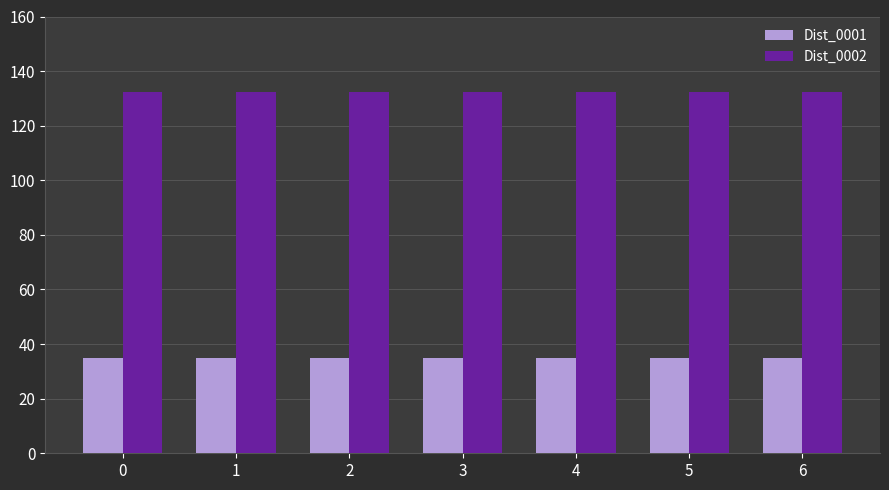

Reading left to right, extract all data points from this chart.

Dist_0001: 0=35.0	1=35.0	2=35.0	3=35.0	4=35.0	5=35.0	6=35.0
Dist_0002: 0=132.3	1=132.3	2=132.3	3=132.3	4=132.3	5=132.3	6=132.3